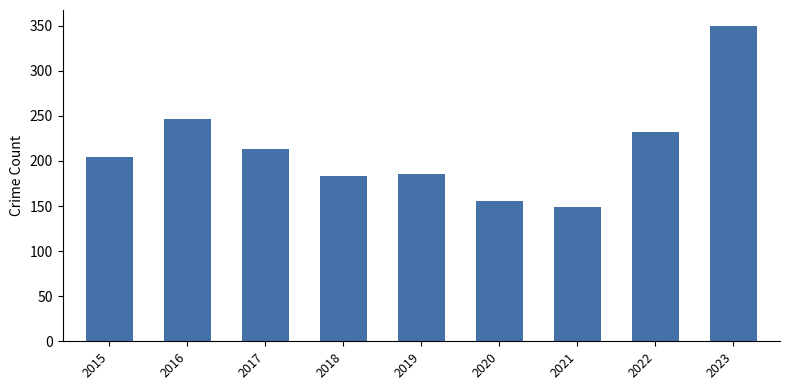

What is the difference between the second highest and minimum values?

98